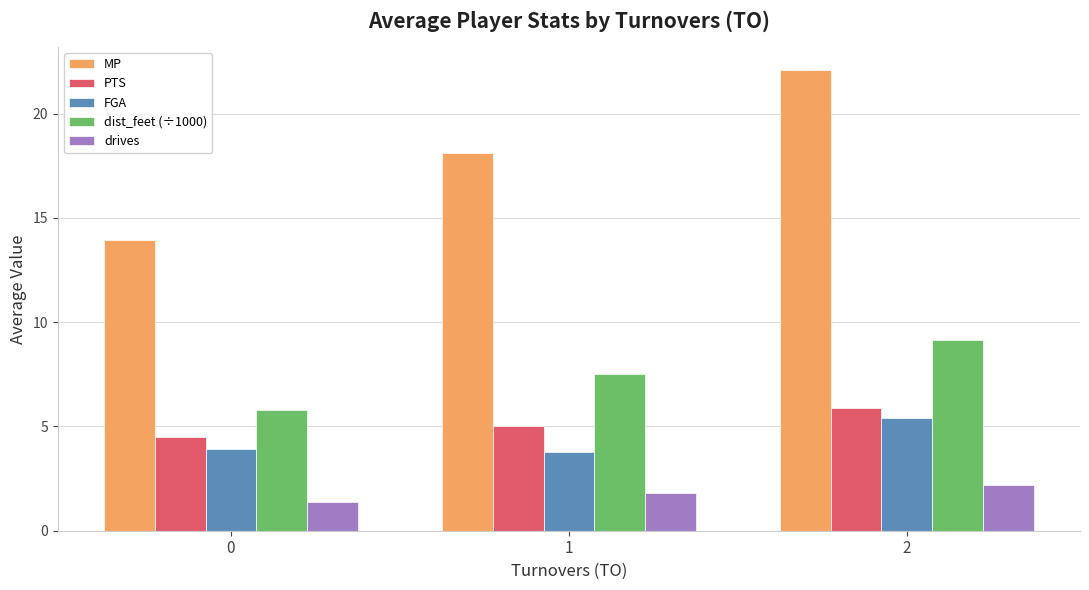

Count the PTS values in the range 4 to 5.

2